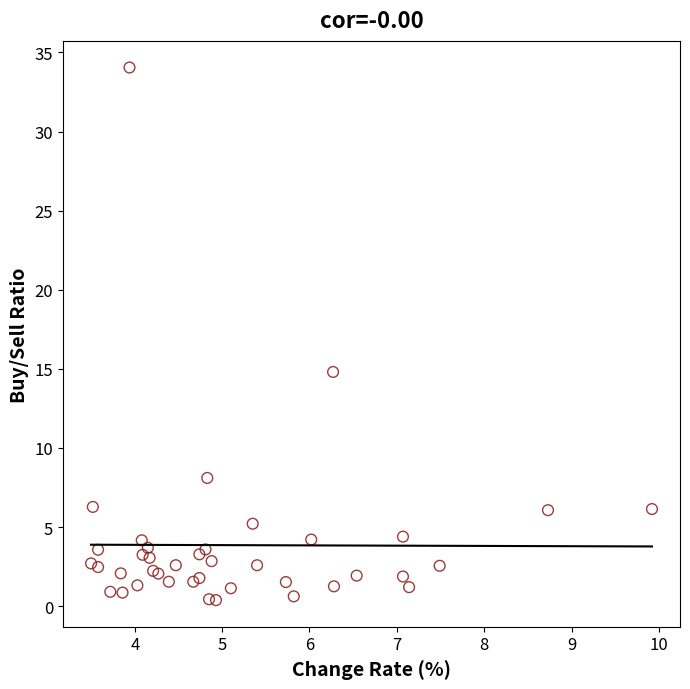

What Y value in the scatter plot is closest to 17?

14.8